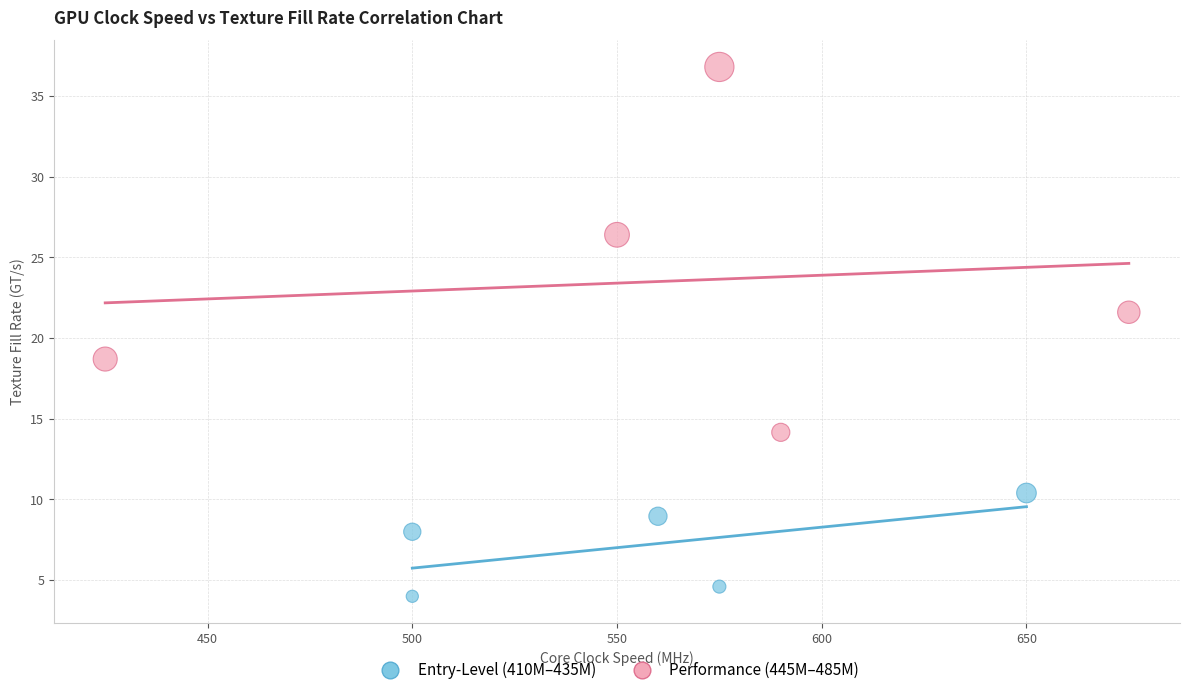

Which series has the widest spread of Y values?

Performance (445M–485M)